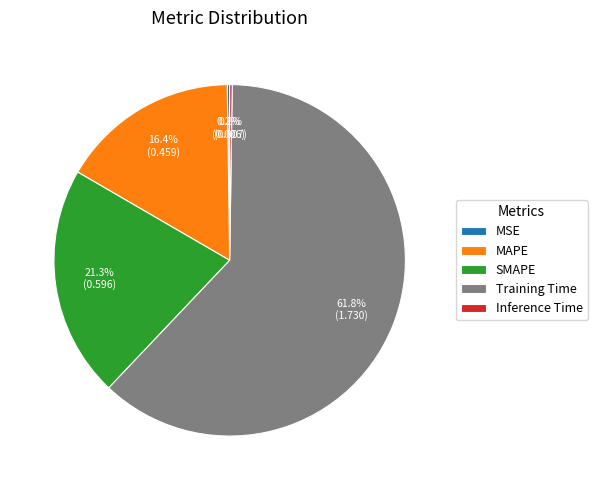

To the nearest percent, what is the difference between the largest and smallest slice percentages?

62%